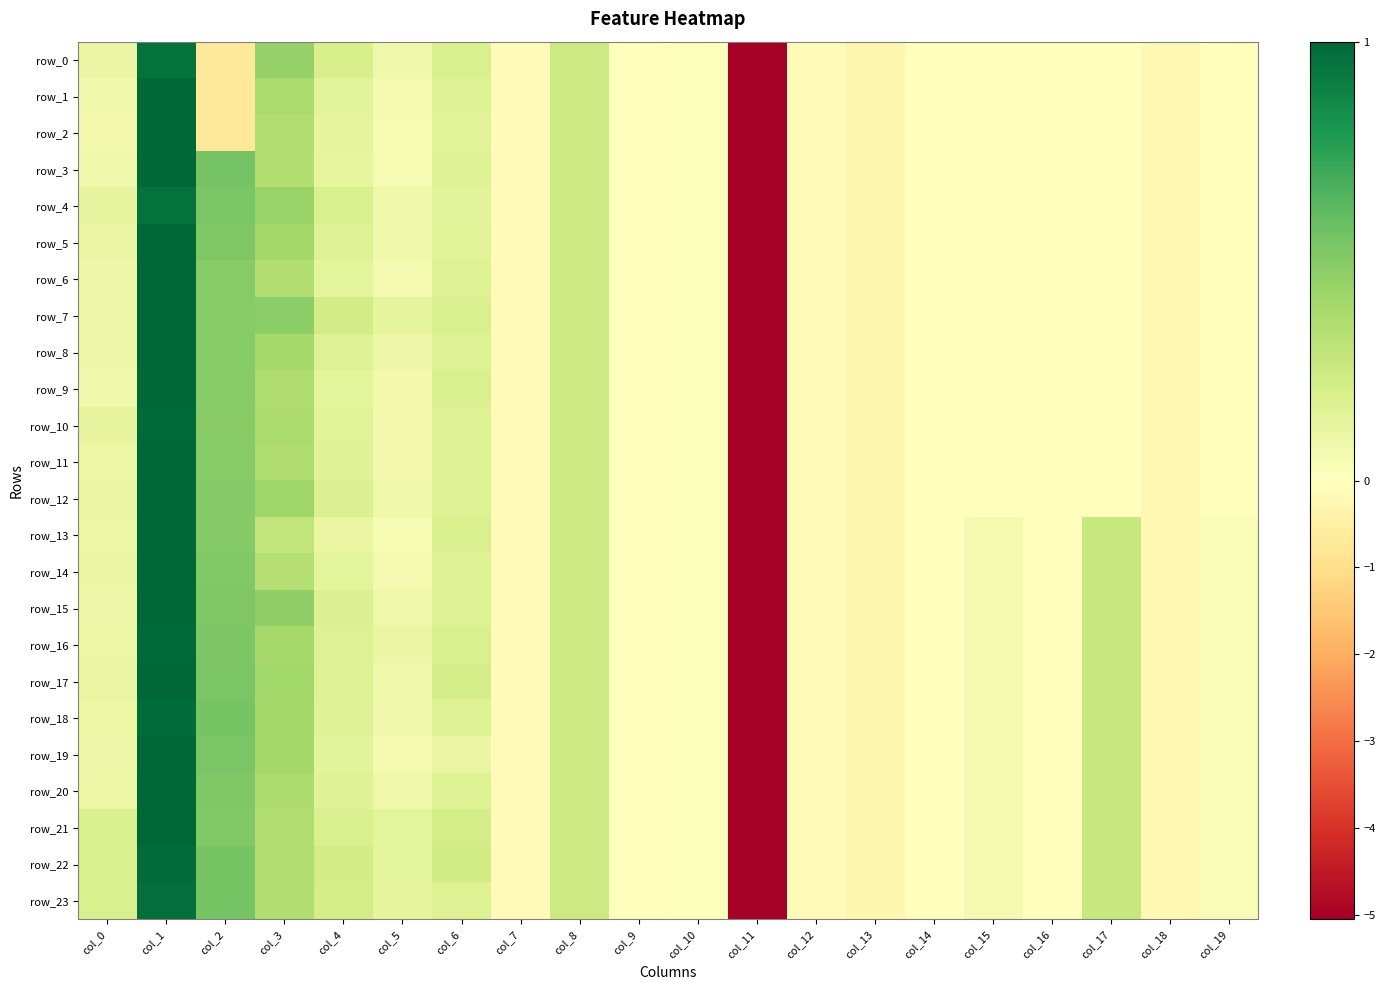

Where does the row_12 series first go above 0?

col_0